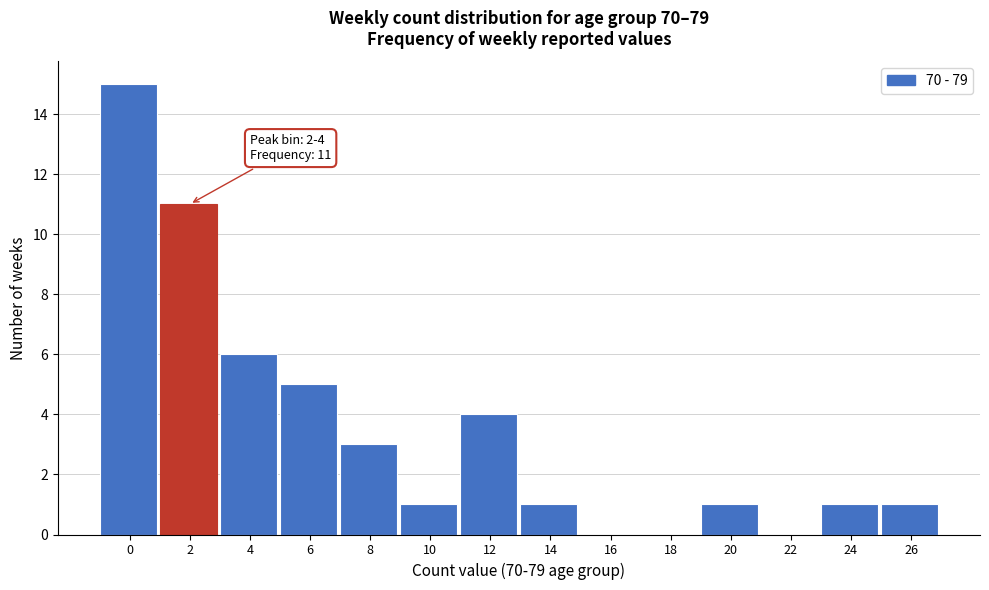

Reading left to right, extract all data points from this chart.

0=15	2=11	4=6	6=5	8=3	10=1	12=4	14=1	16=0	18=0	20=1	22=0	24=1	26=1